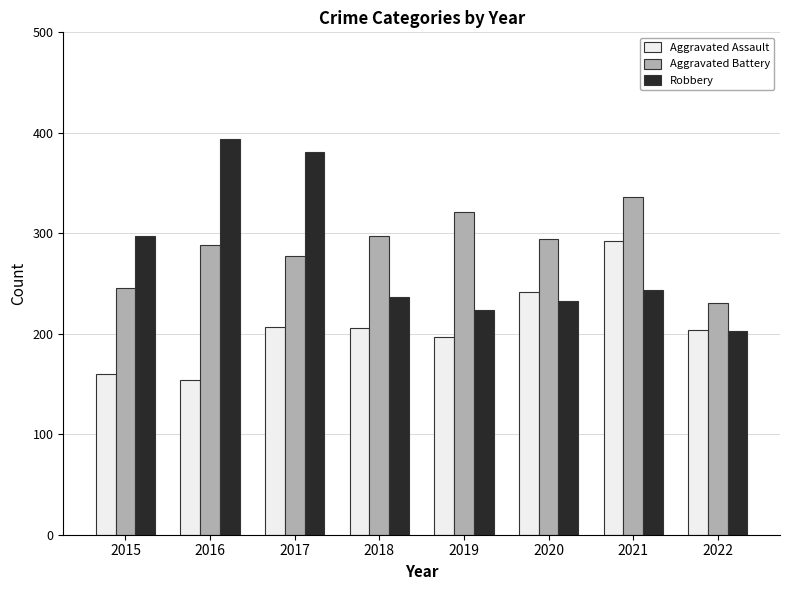

Between 2015 and 2021, which series saw the biggest shift?

Aggravated Assault